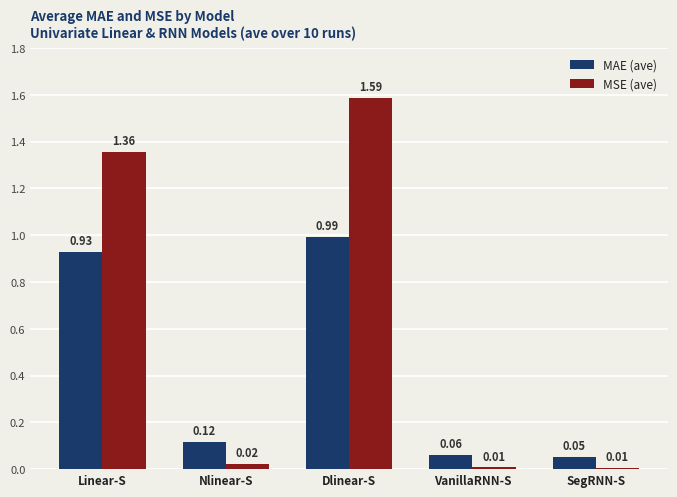

Between Nlinear-S and SegRNN-S, which series saw the biggest shift?

MAE (ave)